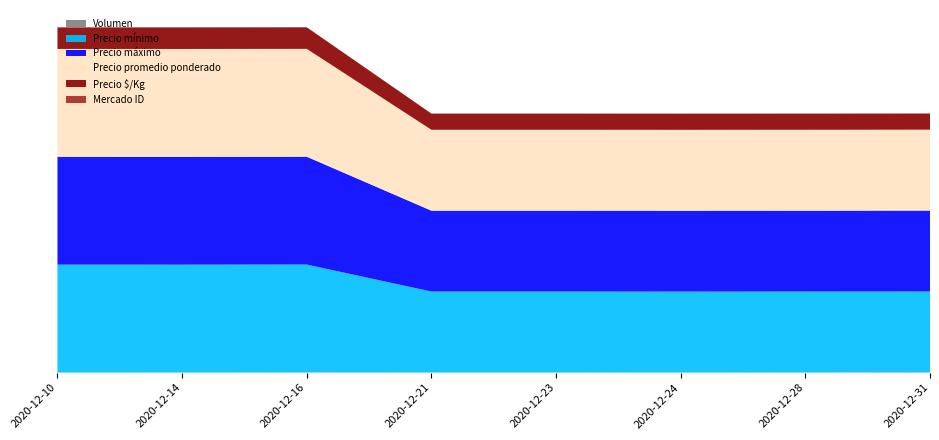

Reading left to right, what are all the values shown in this chart?

Volumen: 30	25	45	40	40	30	40	56
Precio mínimo: 20000	20000	20000	15000	15000	15000	15000	15000
Precio máximo: 20000	20000	20000	15000	15000	15000	15000	15000
Precio promedio ponderado: 20000	20000	20000	15000	15000	15000	15000	15000
Precio $/Kg: 4000	4000	4000	3000	3000	3000	3000	3000
Mercado ID: 3	3	3	3	3	3	3	3